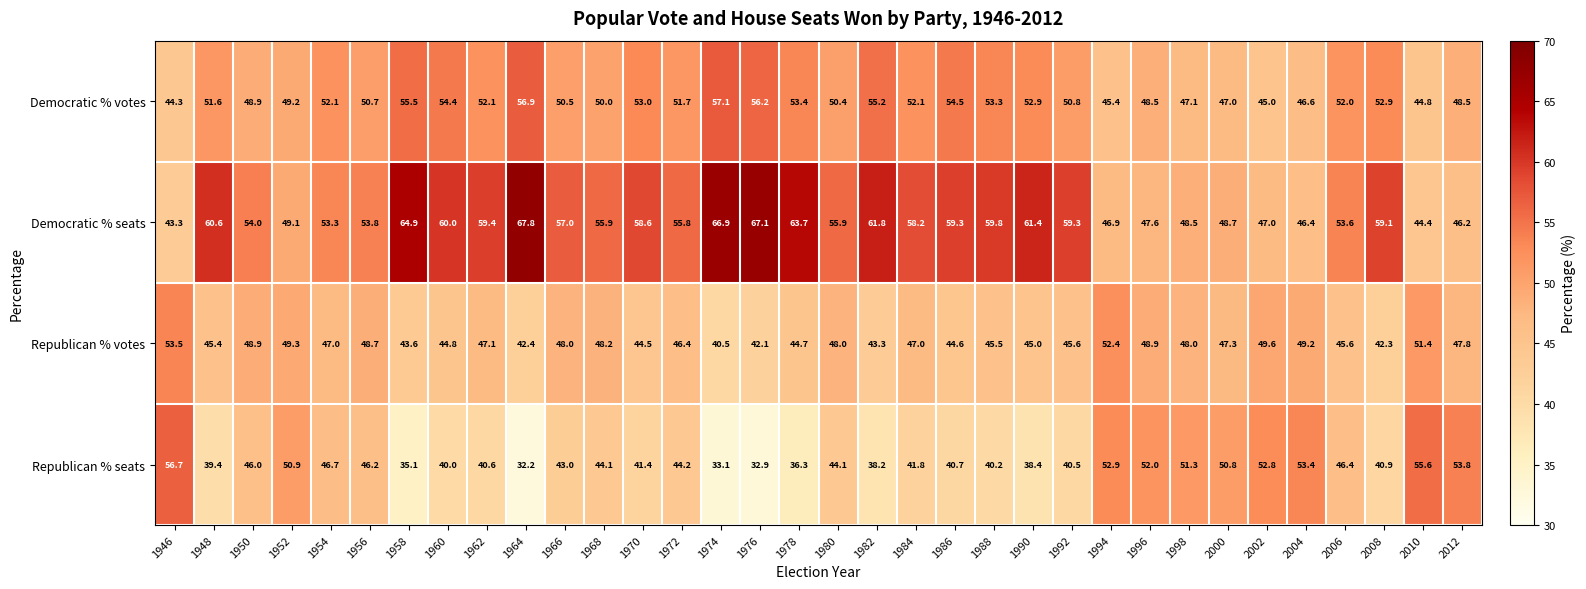

The Republican % votes series shows 24.3 at 1976. True or false?

False